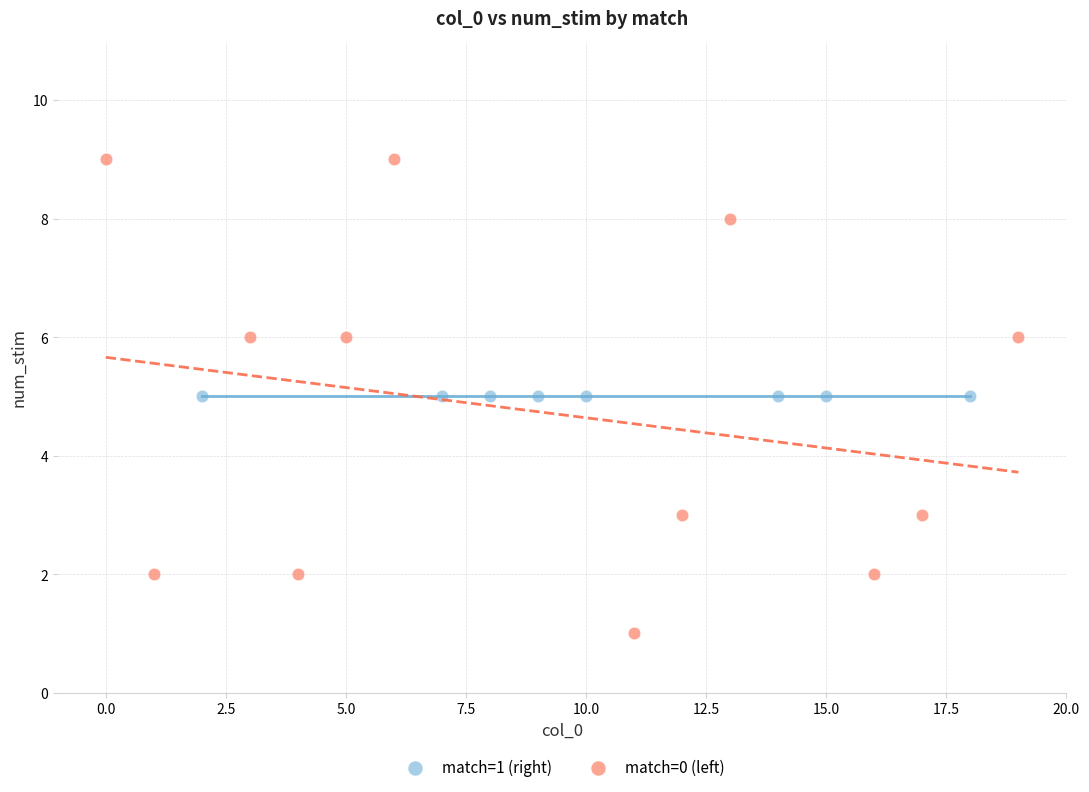

Which series contains the lowest Y value?

match=0 (left)